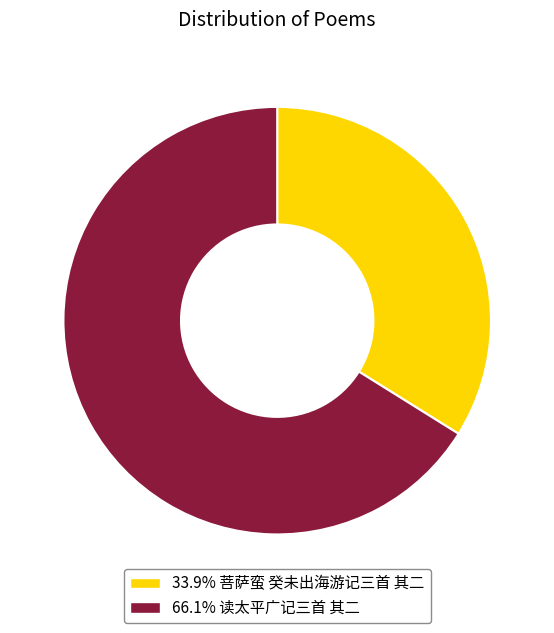

Is there a majority slice in this chart?

Yes